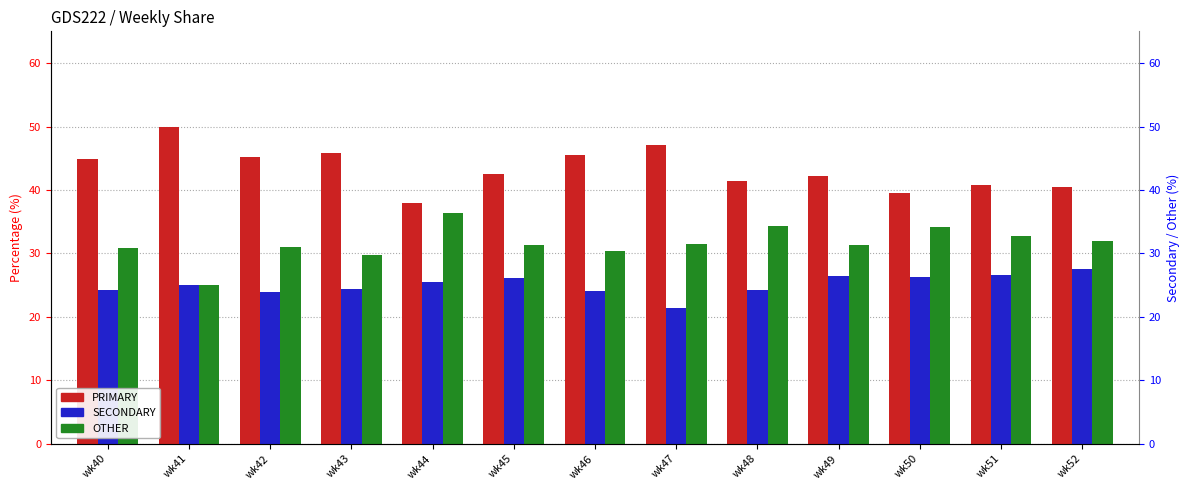

Between wk43 and wk52, which is larger?

wk43